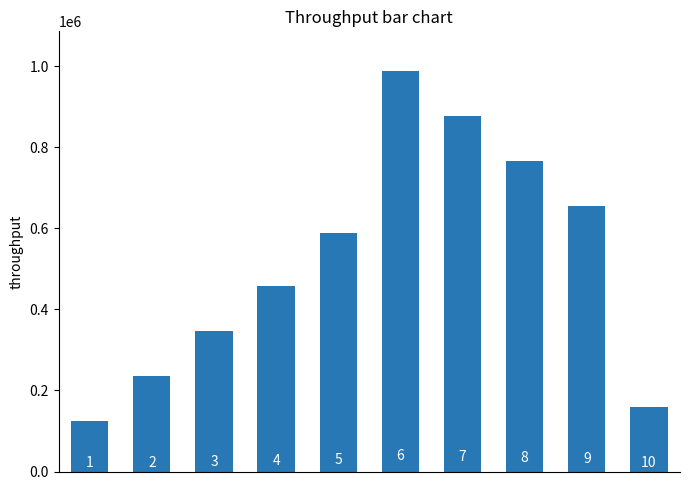

How many bars are there in total?

10